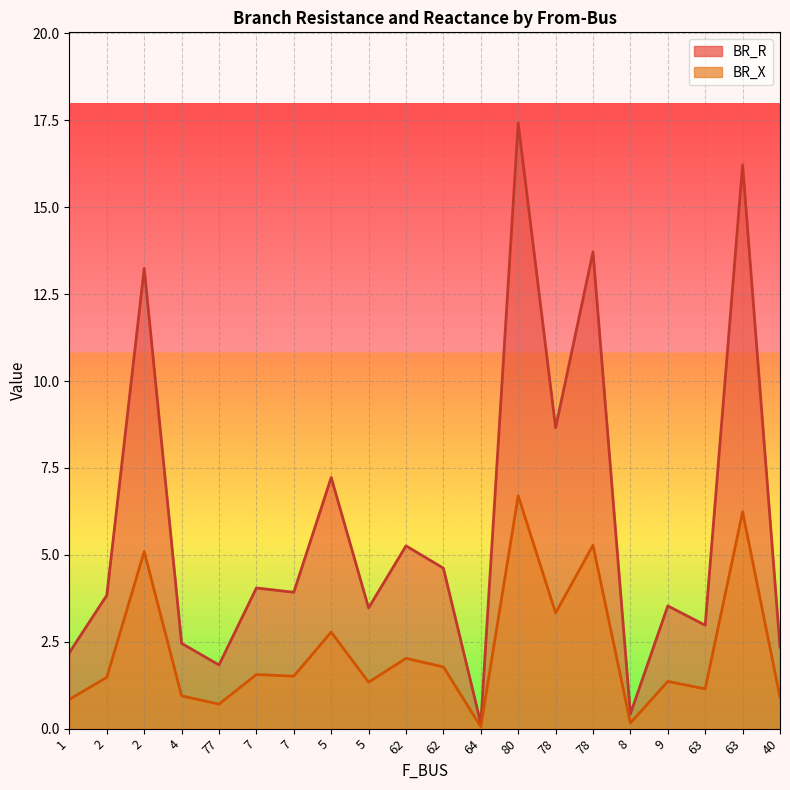

How many lines are shown in the chart?

2